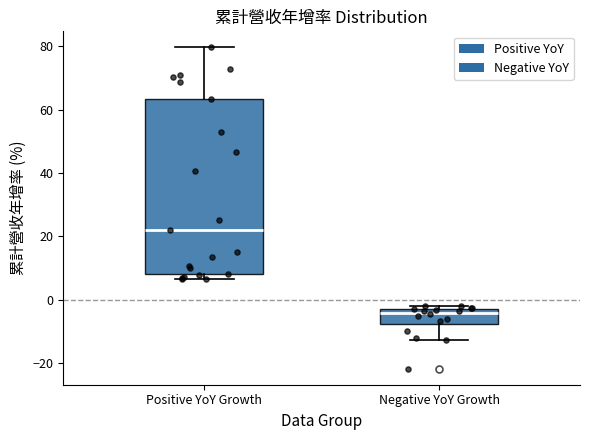

Where is the lower edge of the box for Positive YoY Growth on the y-axis? The values are not printed on the chart, so give them approximately, as read against the axis.

8